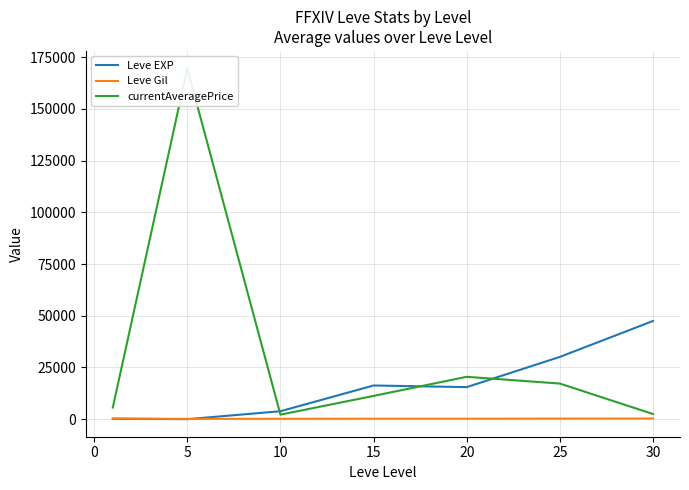

What is the value of the Leve Gil point at the 5th from the left?

233.8